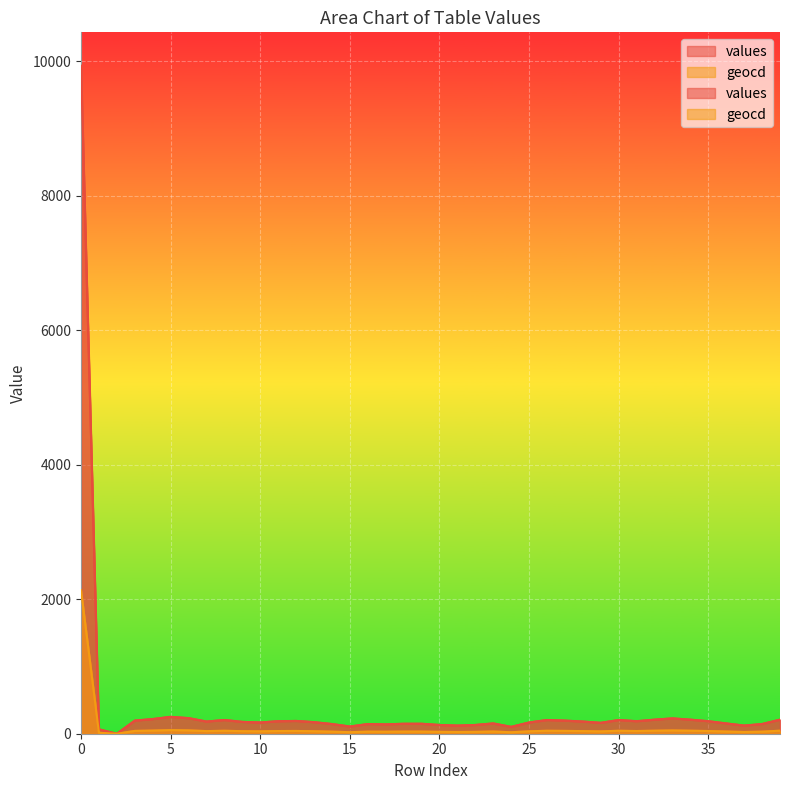

Count the number of categories in the chart.

40